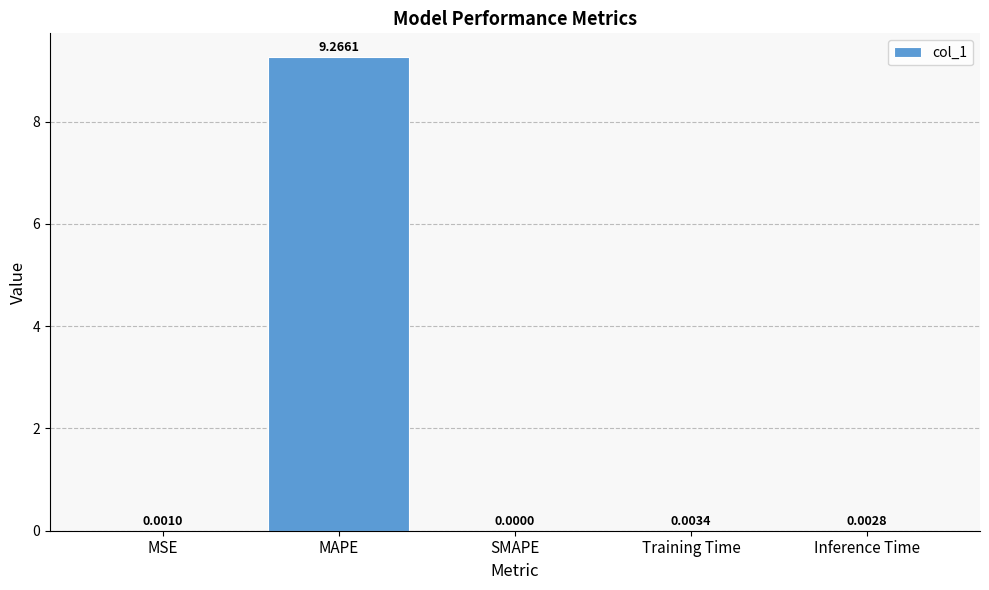

At which label is the value closest to 4?

Training Time